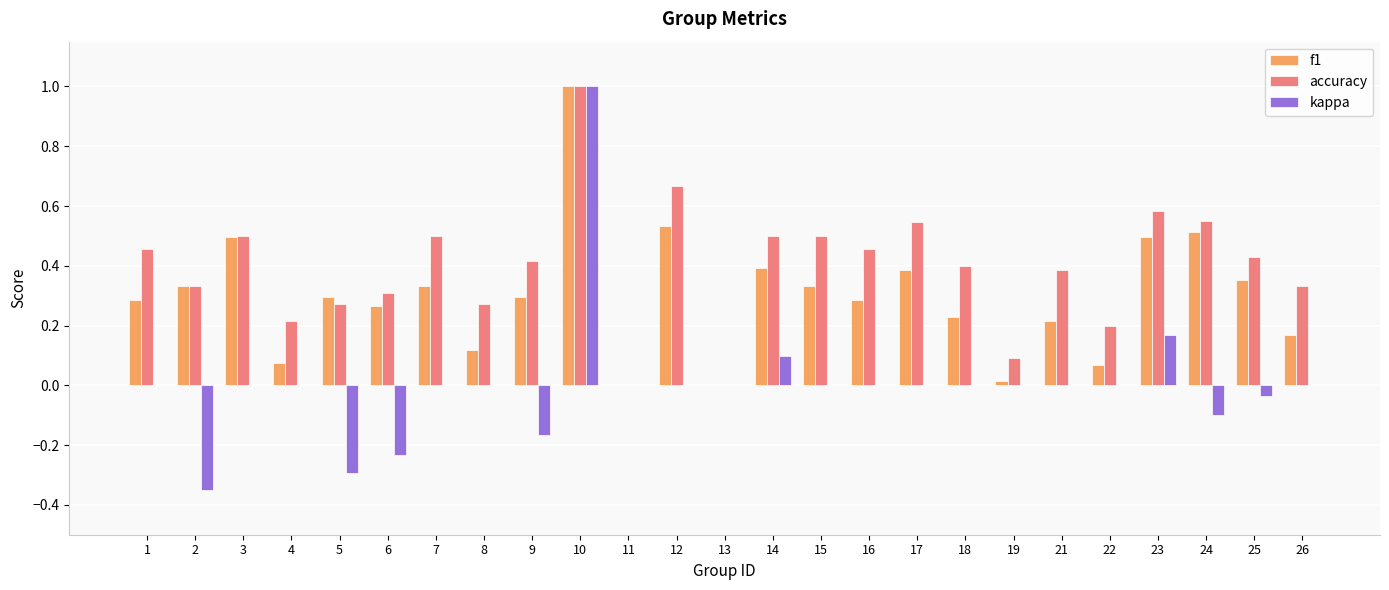

True or false: f1 has a value of 0.1 at 22.

True